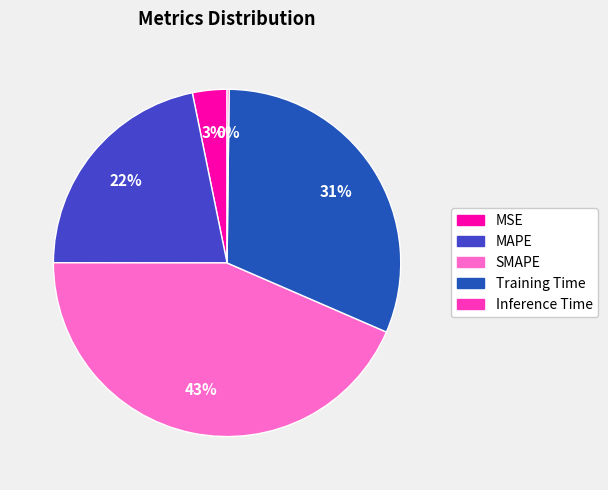

Is it true that SMAPE is 34% of the pie?

False